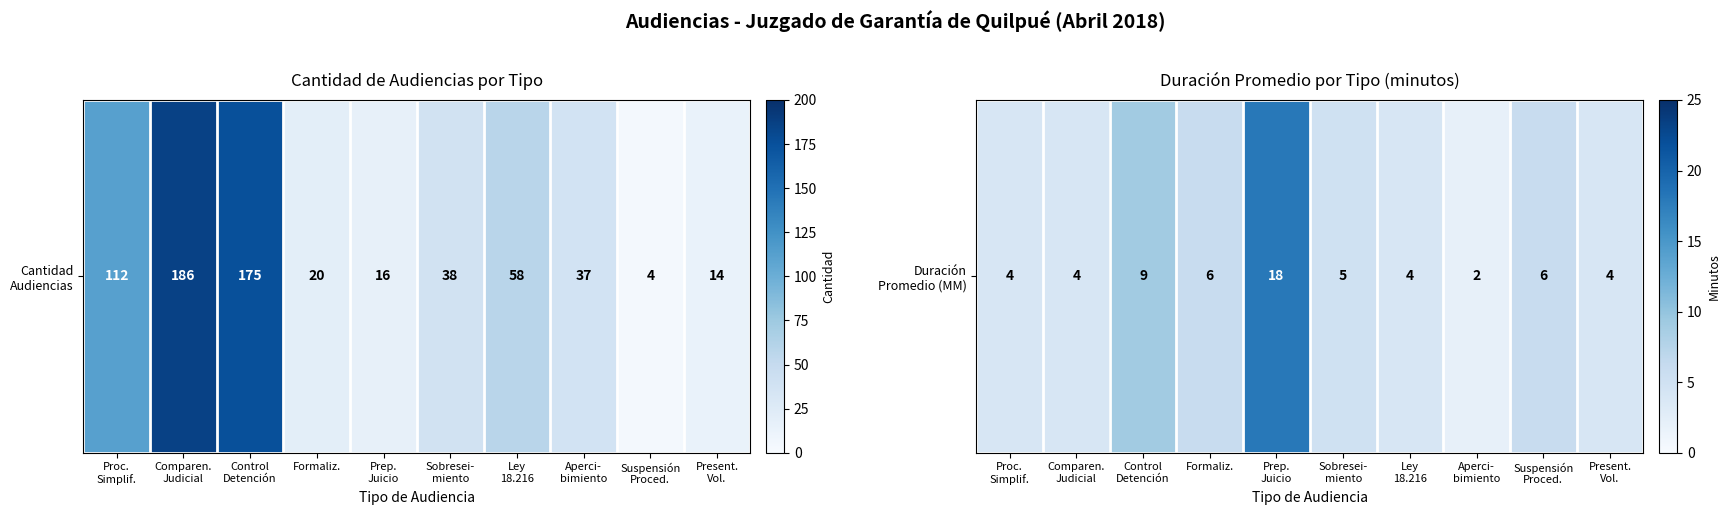

Which category has the lowest value across all series?

Aperci-
bimiento